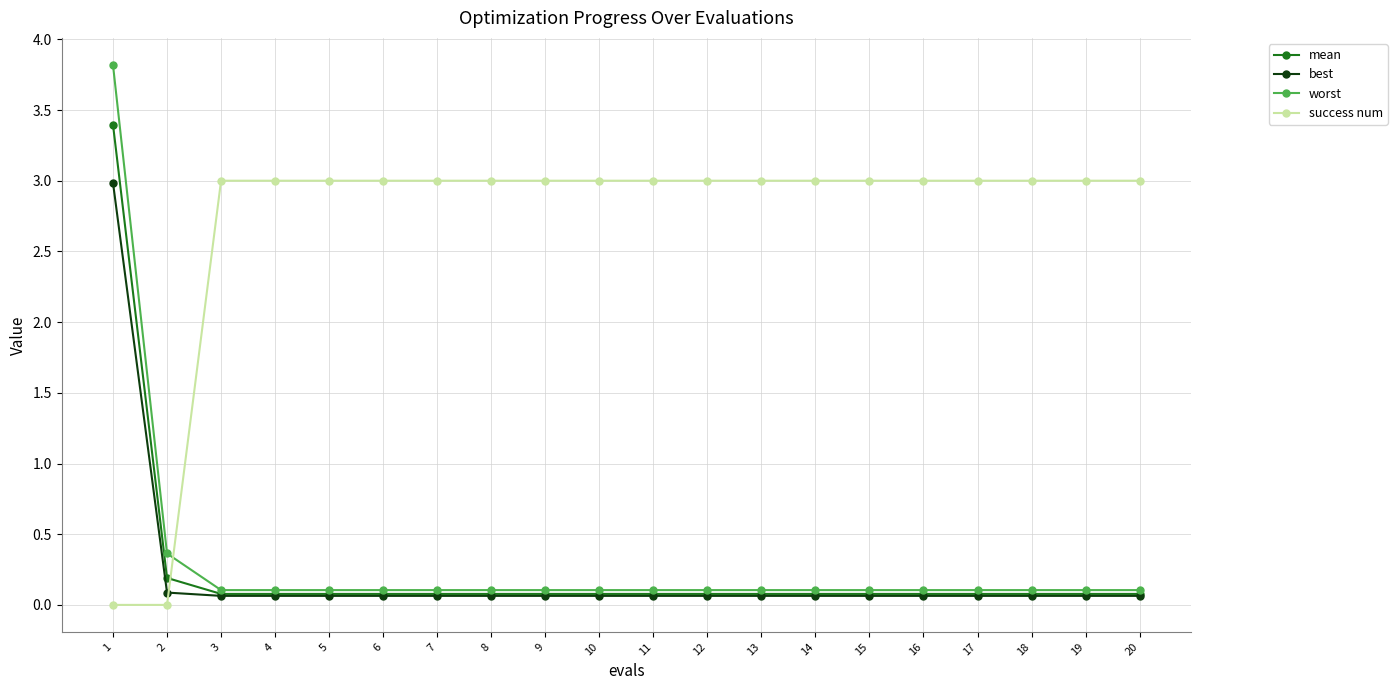

Which series has the widest spread of values?

worst